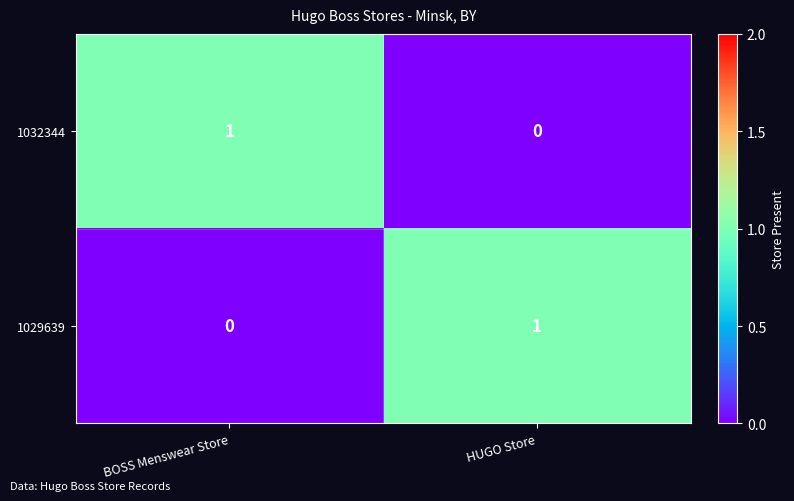

Is the value of 1032344 at HUGO Store greater than the value of 1029639 at HUGO Store?

No